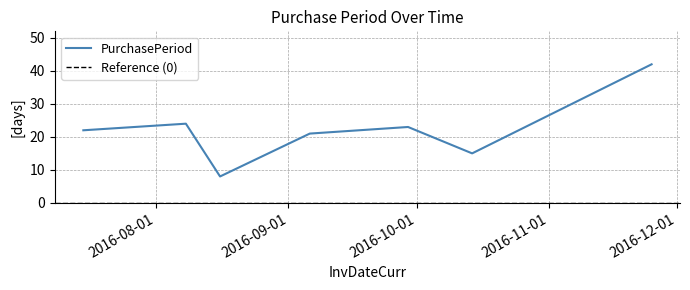

How many interior local valleys (lower than both neighbors) does the data have?

2